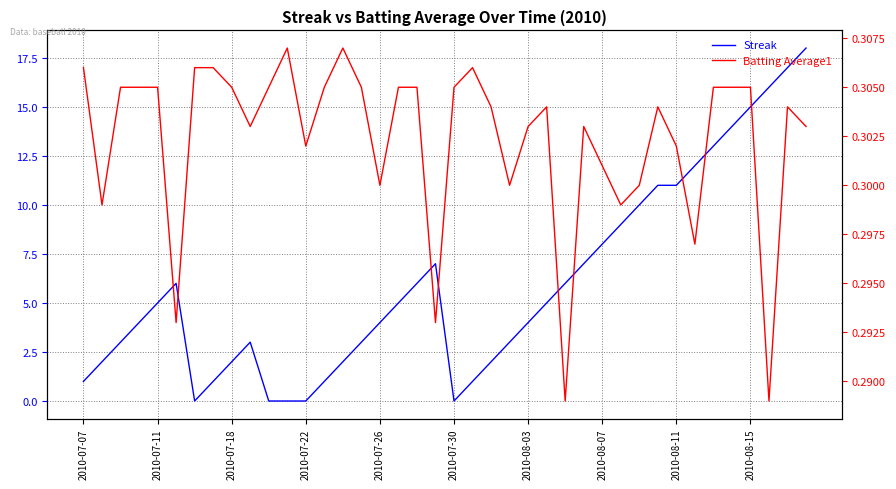

Which has a higher value, 12 or 2010-08-03?

12